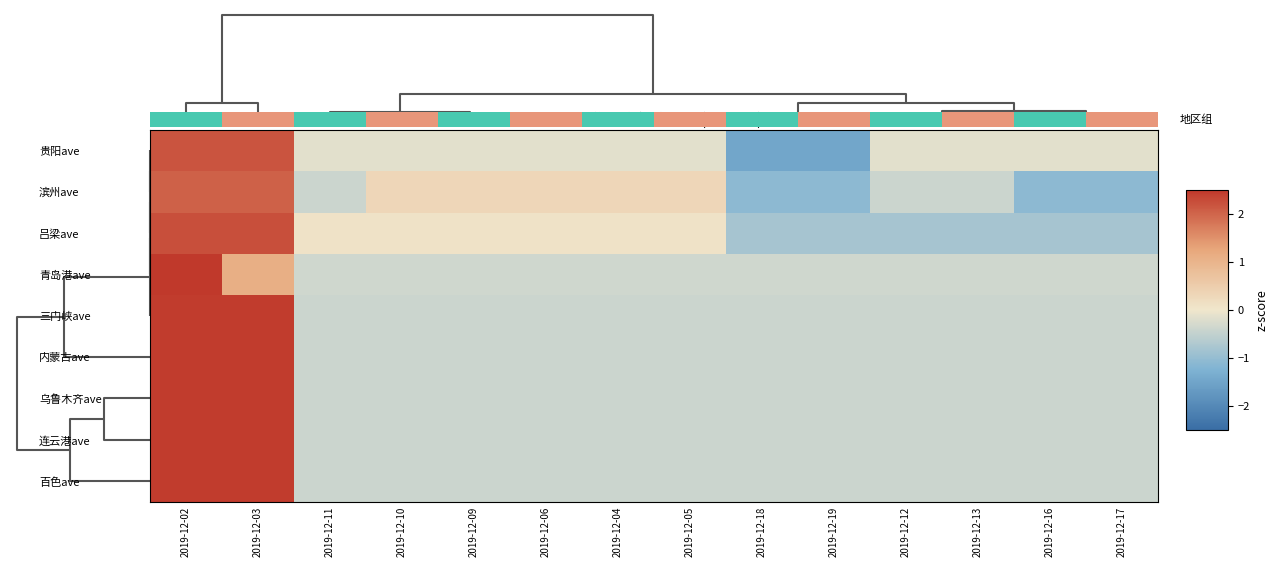

How many distinct data groups are displayed?

9